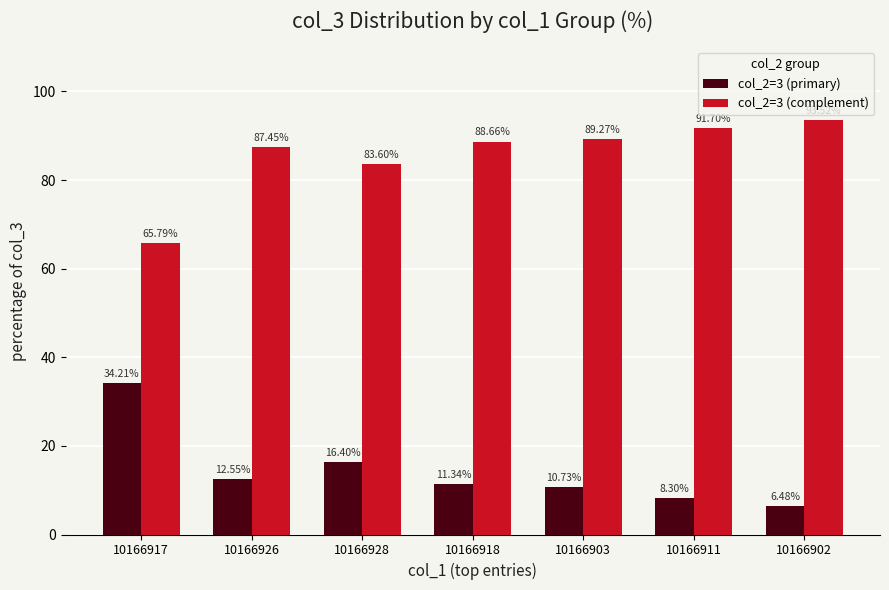

Are the bars horizontal?

No